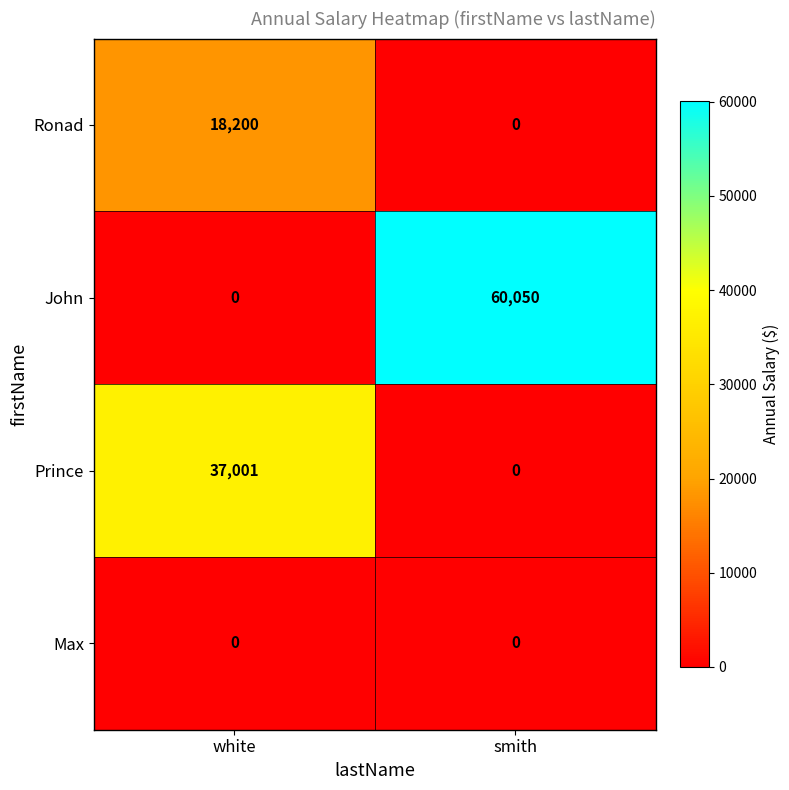

The Prince series shows 17556 at white. True or false?

False